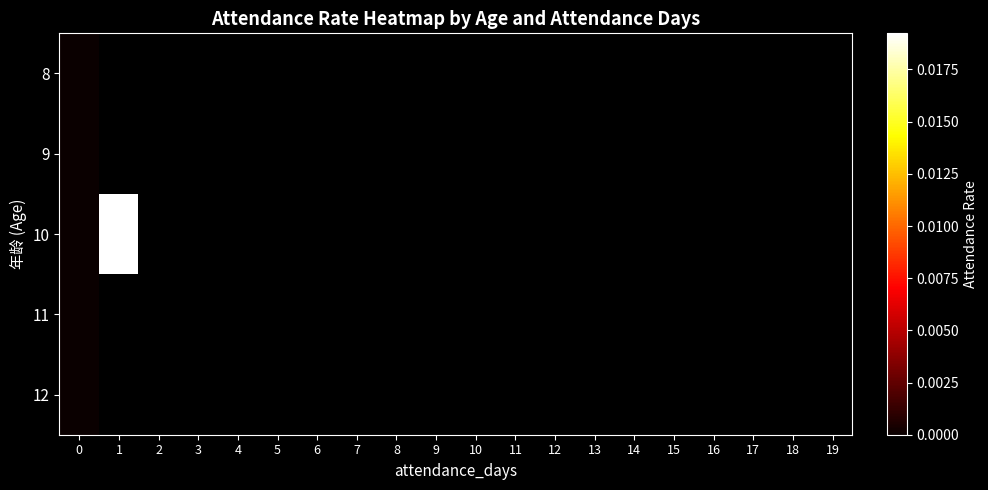

At which category does the chart reach its peak across all series?

1